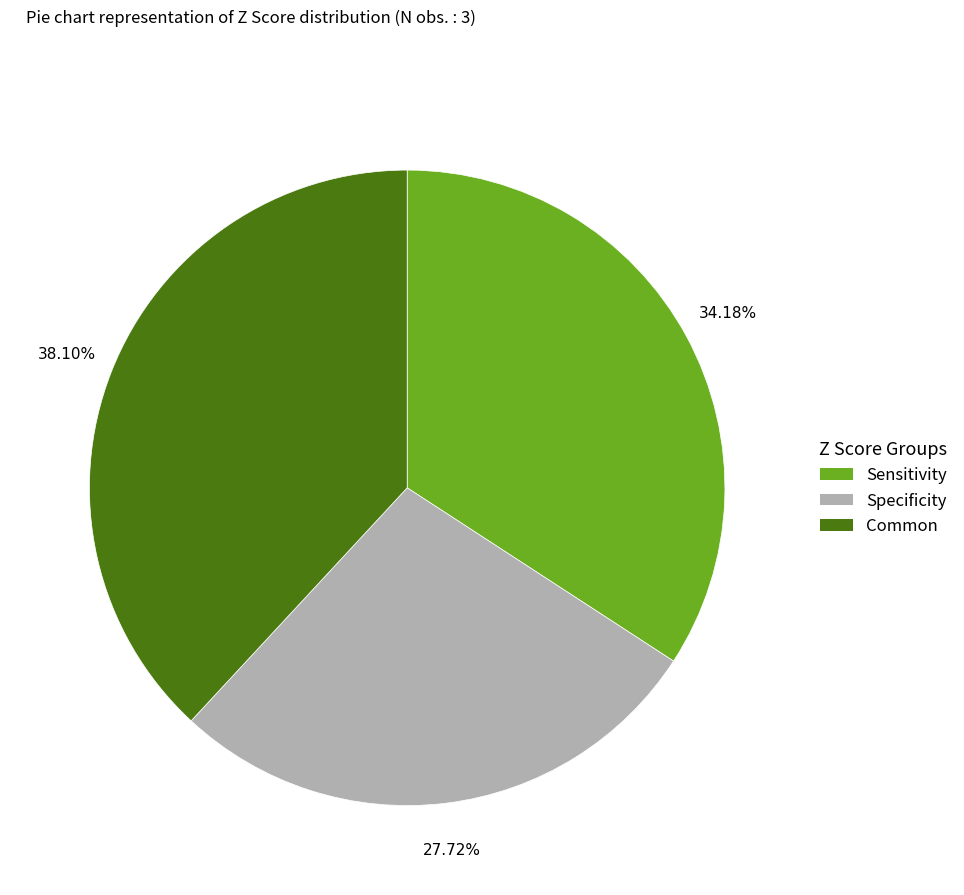

Between Common and Specificity, which is larger?

Common